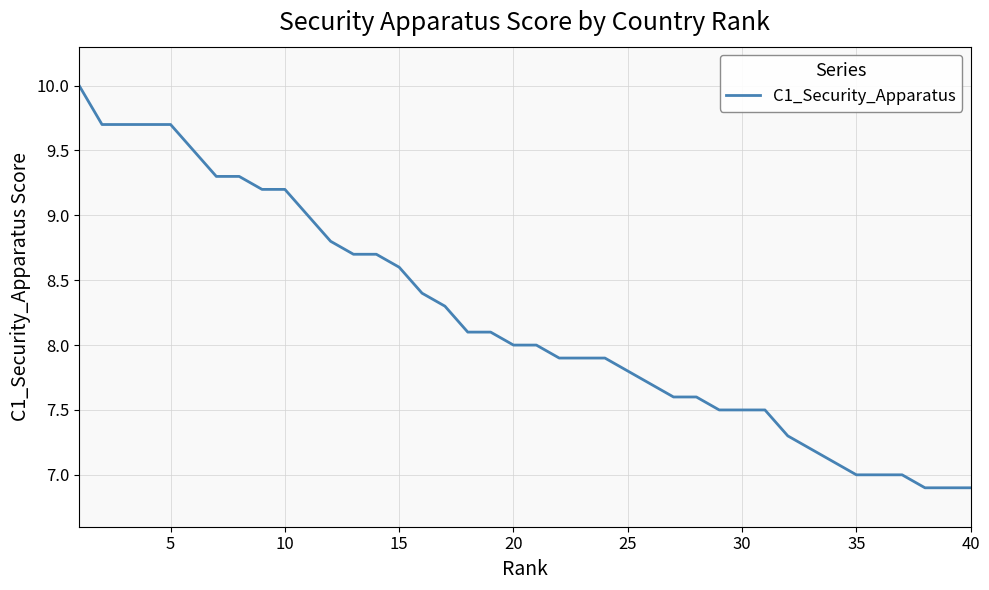

What is the difference between the maximum and minimum values?

3.1